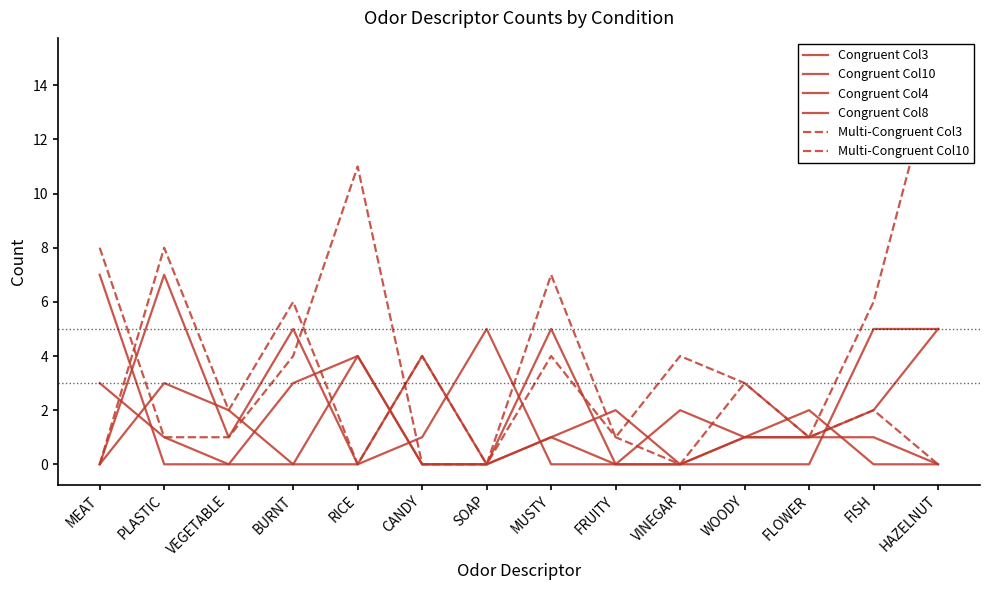

At how many categories does at least one series exceed 7?

4